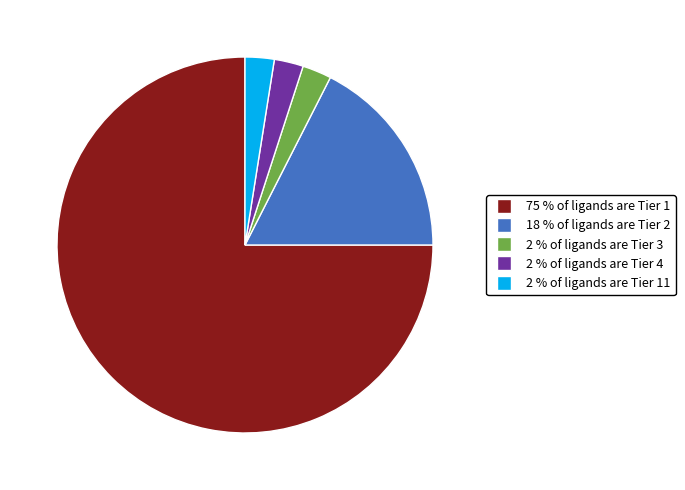

Is there any slice that represents more than half of the pie?

Yes